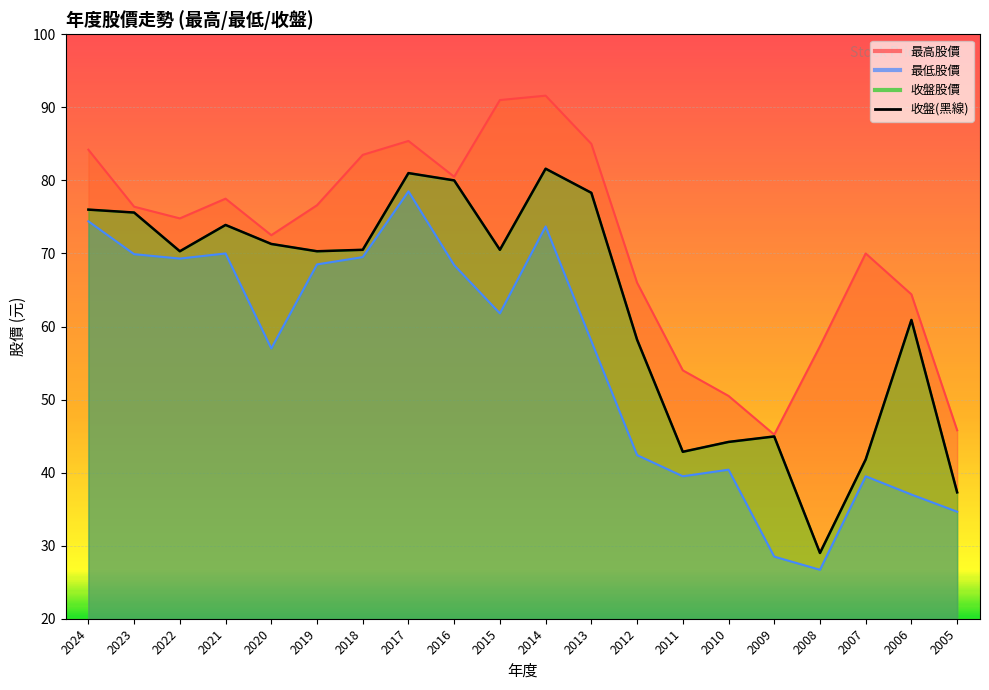

How many interior local valleys does the 收盤股價 series have?

5